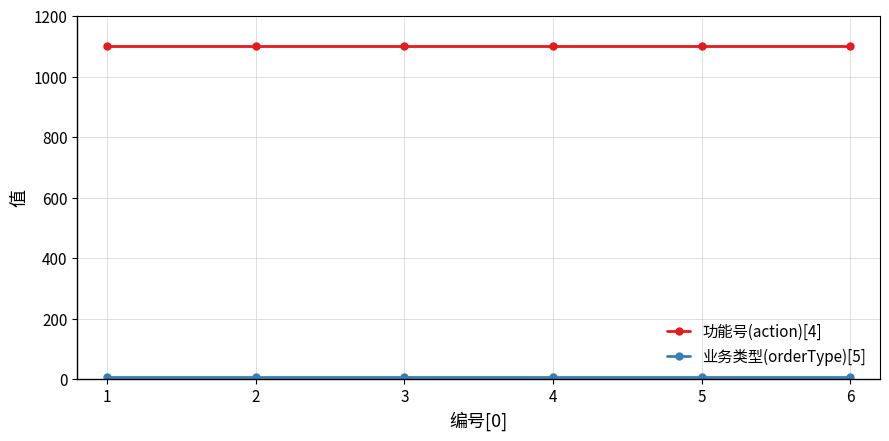

The value of 功能号(action)[4] at 5 is 1101. True or false?

True